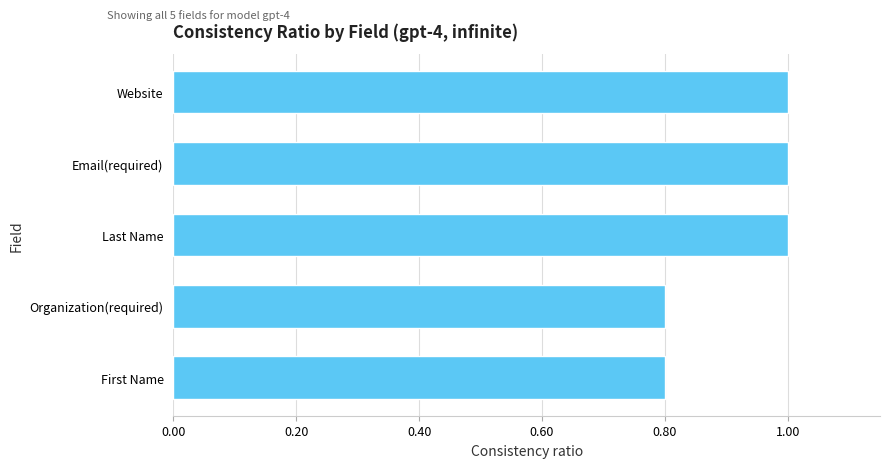

How many values are between 0 and 1?

5